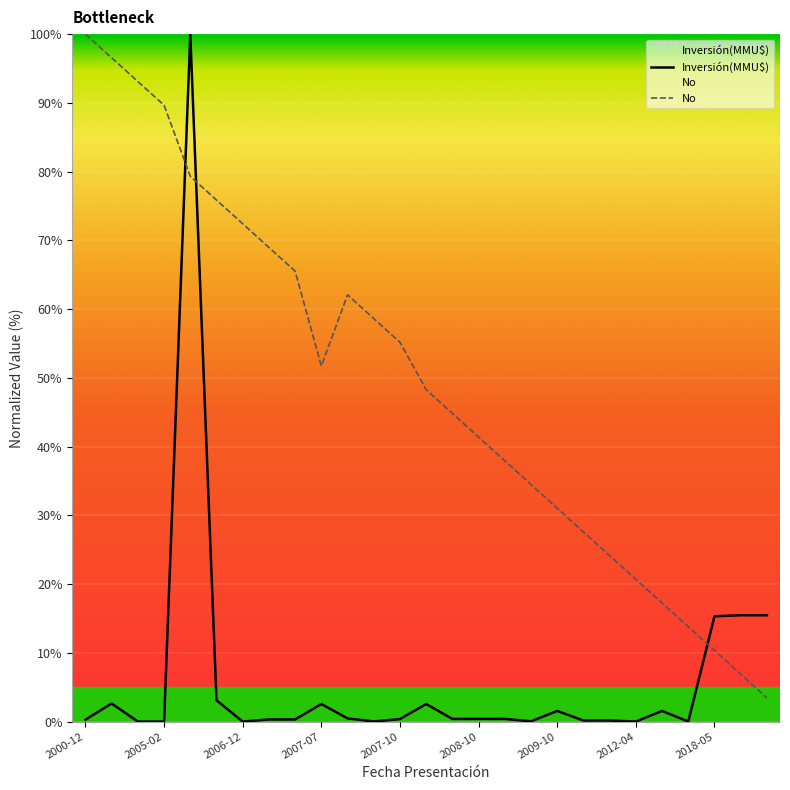

Between 2008-08 and 2005-02, which is larger?

2008-08